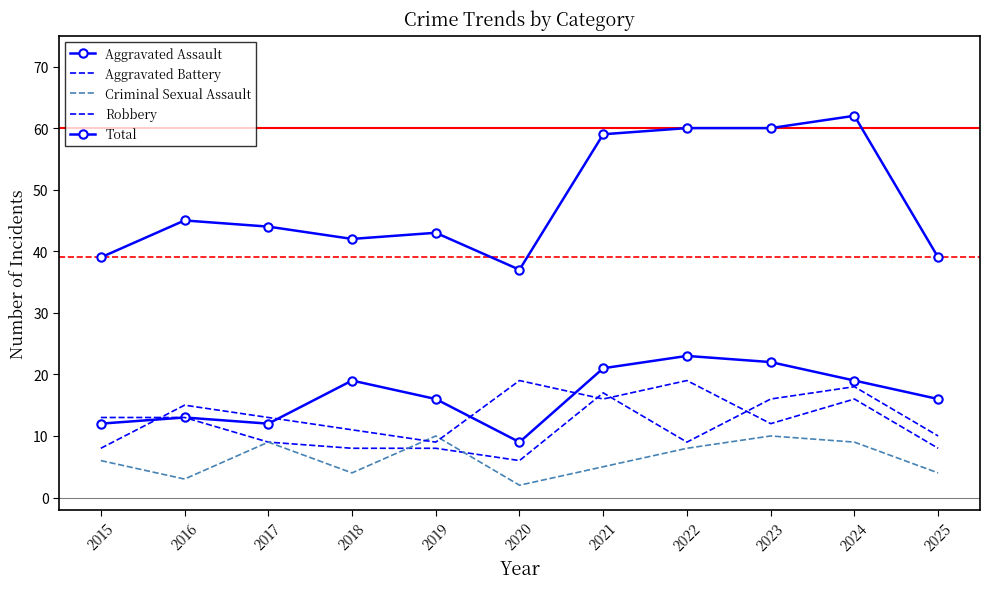

Count the Criminal Sexual Assault values in the range 4 to 9.

7